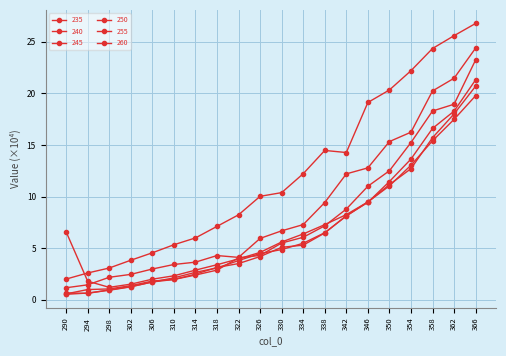

What is the value of the 235 point at the 11th from the left?

10.4